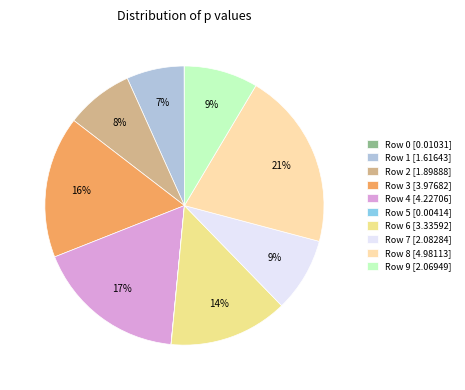

What is the total percentage of Row 4 and Row 1?

24.1%